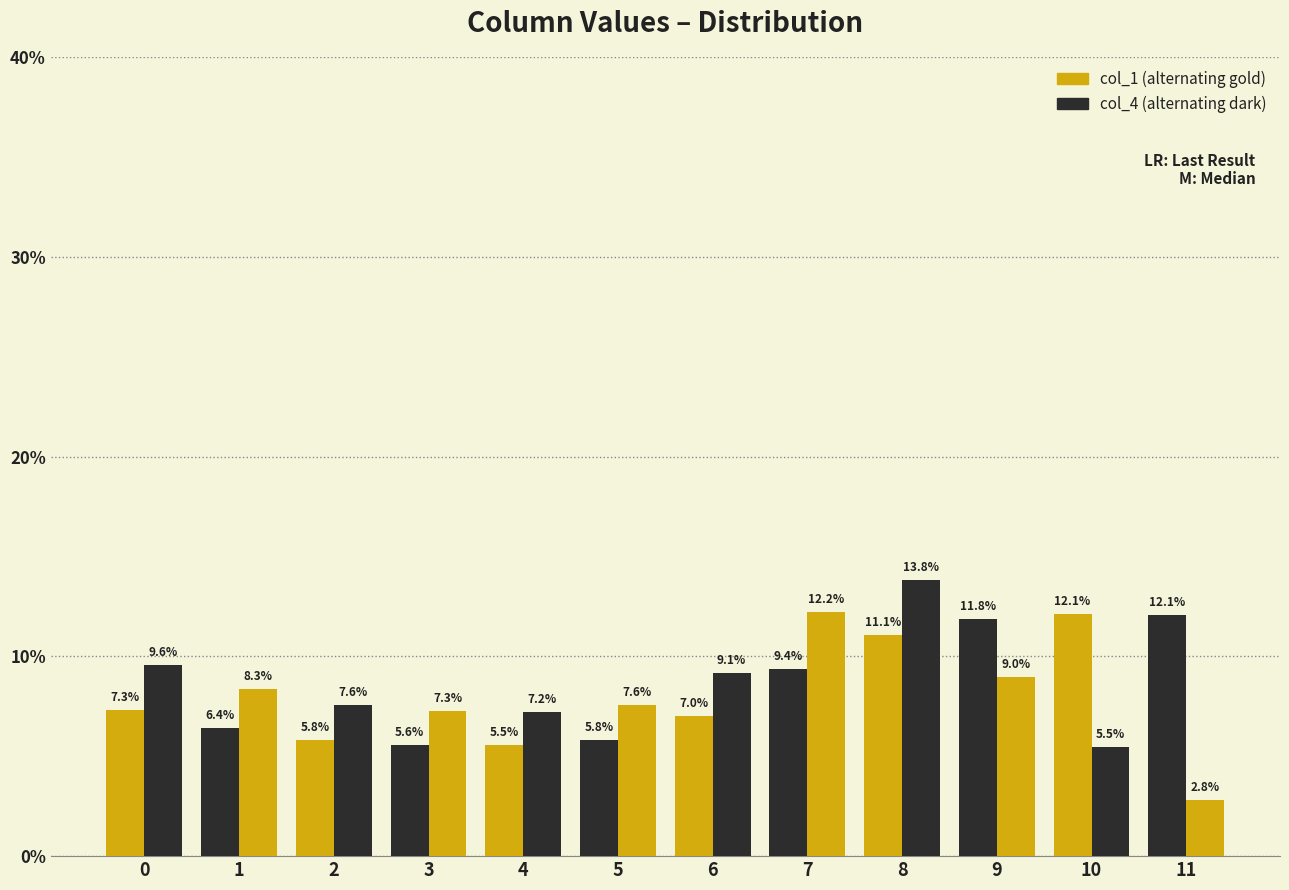

Are the bars grouped side by side (vs. stacked)?

Yes